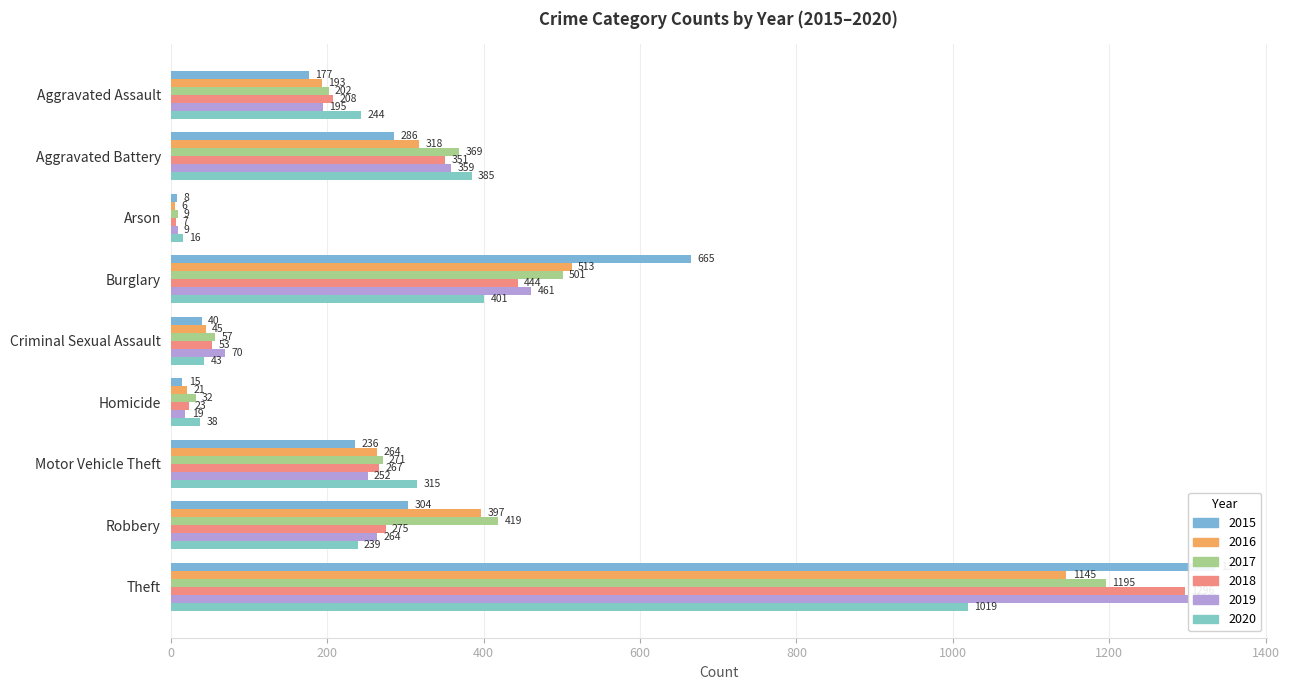

Reading left to right, transcribe all the data shown in this chart.

2015: Aggravated Assault=177	Aggravated Battery=286	Arson=8	Burglary=665	Criminal Sexual Assault=40	Homicide=15	Motor Vehicle Theft=236	Robbery=304	Theft=1335
2016: Aggravated Assault=193	Aggravated Battery=318	Arson=6	Burglary=513	Criminal Sexual Assault=45	Homicide=21	Motor Vehicle Theft=264	Robbery=397	Theft=1145
2017: Aggravated Assault=202	Aggravated Battery=369	Arson=9	Burglary=501	Criminal Sexual Assault=57	Homicide=32	Motor Vehicle Theft=271	Robbery=419	Theft=1195
2018: Aggravated Assault=208	Aggravated Battery=351	Arson=7	Burglary=444	Criminal Sexual Assault=53	Homicide=23	Motor Vehicle Theft=267	Robbery=275	Theft=1296
2019: Aggravated Assault=195	Aggravated Battery=359	Arson=9	Burglary=461	Criminal Sexual Assault=70	Homicide=19	Motor Vehicle Theft=252	Robbery=264	Theft=1301
2020: Aggravated Assault=244	Aggravated Battery=385	Arson=16	Burglary=401	Criminal Sexual Assault=43	Homicide=38	Motor Vehicle Theft=315	Robbery=239	Theft=1019